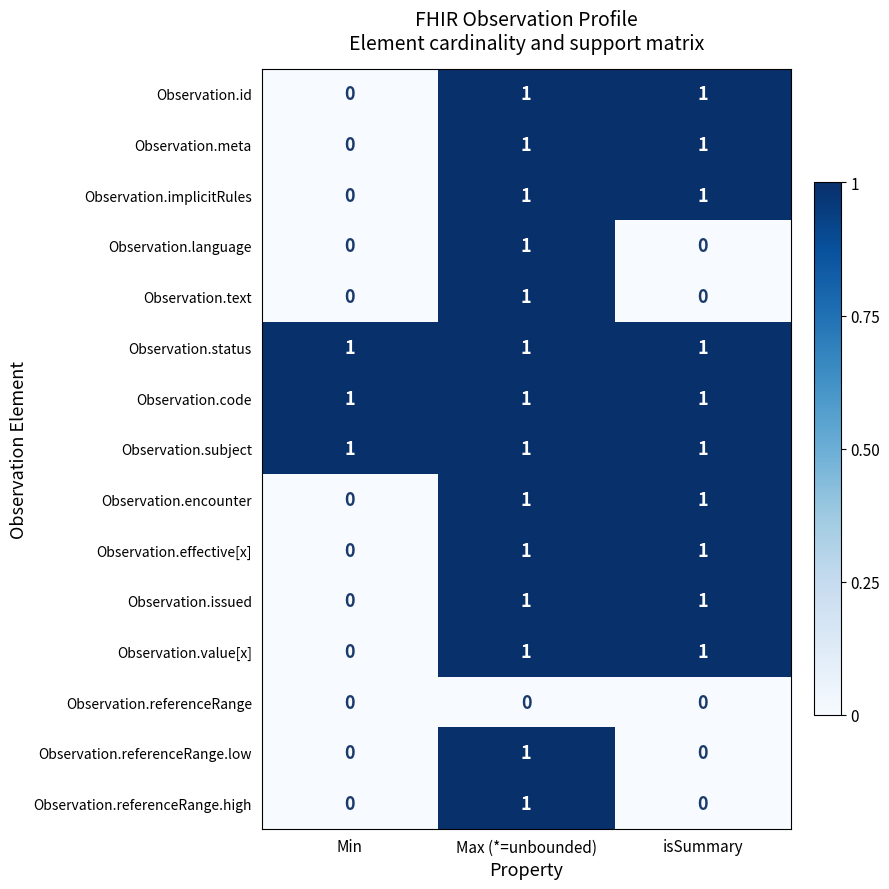

Where is Observation.effective[x] nearest to the value 0?

Min